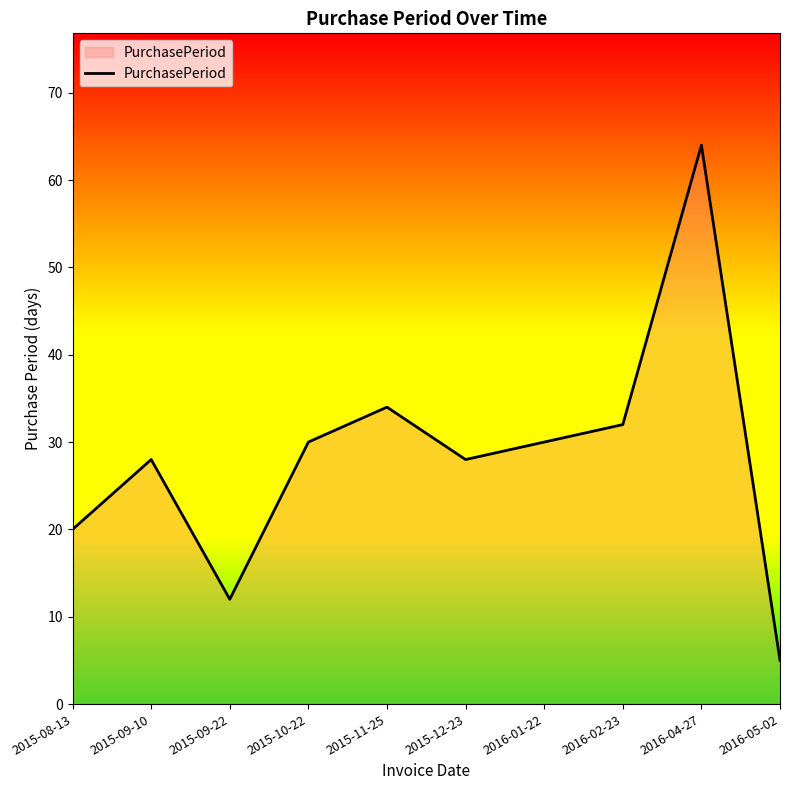

Is it true that the value at 2015-08-13 is 5?

False